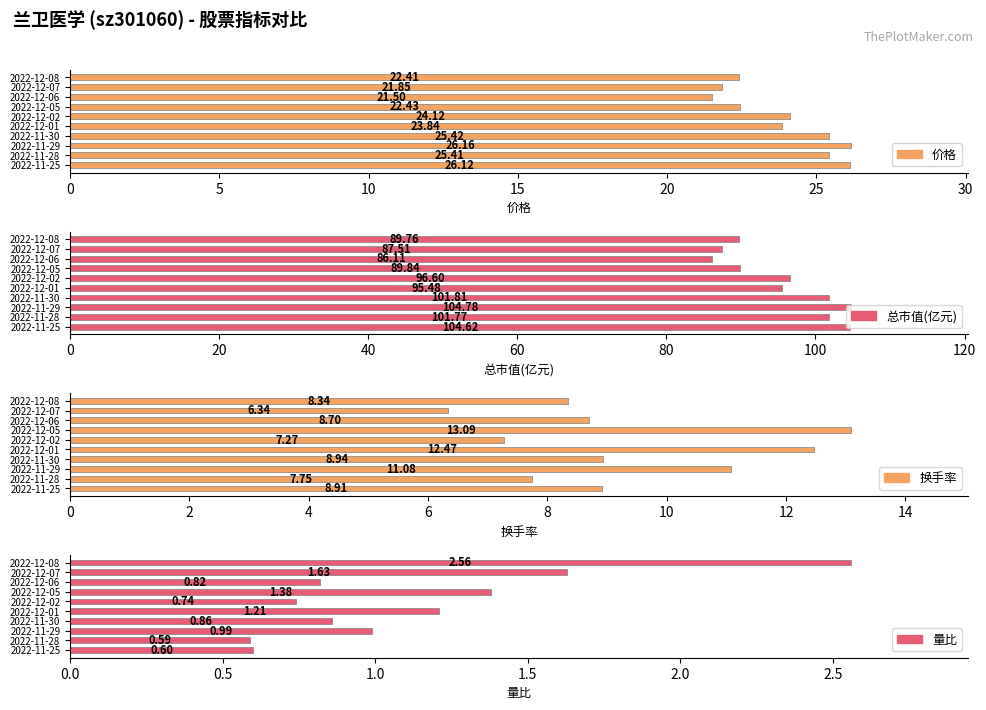

At how many categories does at least one series exceed 75?

10